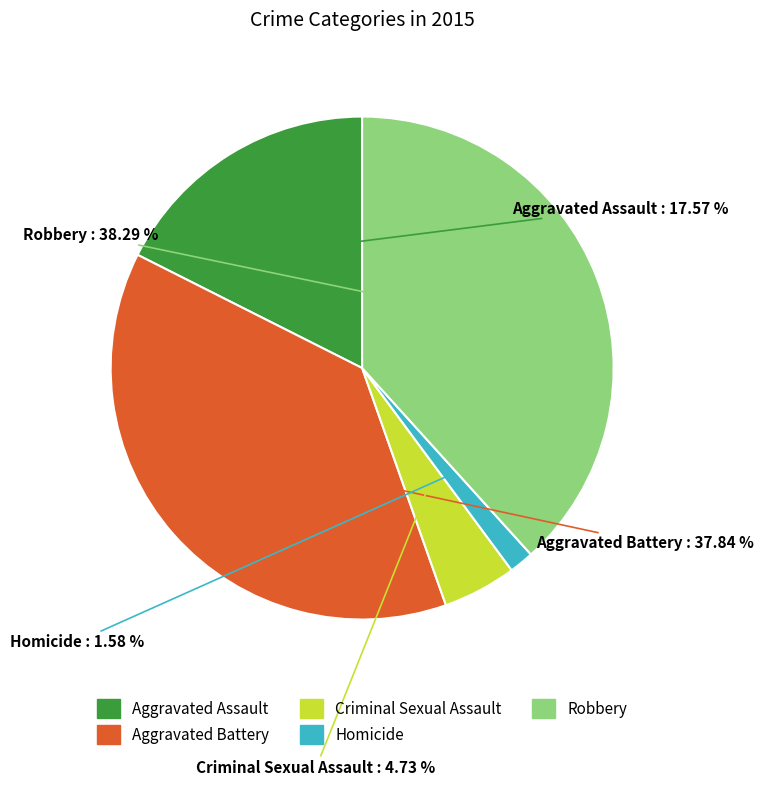

Do Criminal Sexual Assault and Robbery together represent more than half of the pie?

No